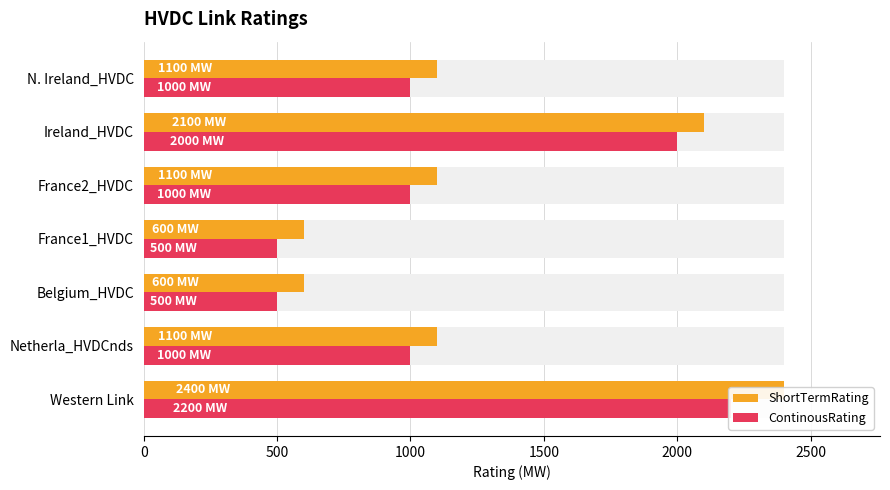

What is the maximum value shown in the chart?

2400